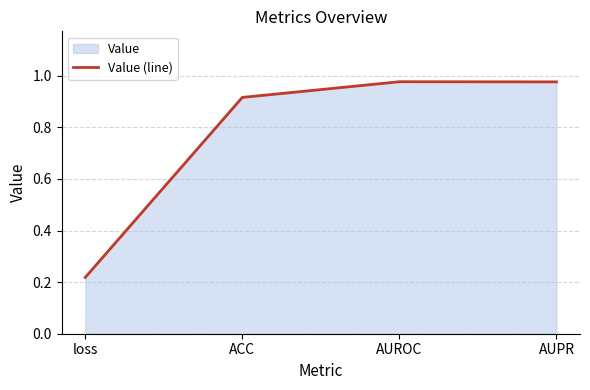

The chart shows a value of 1.0 at AUPR. True or false?

True